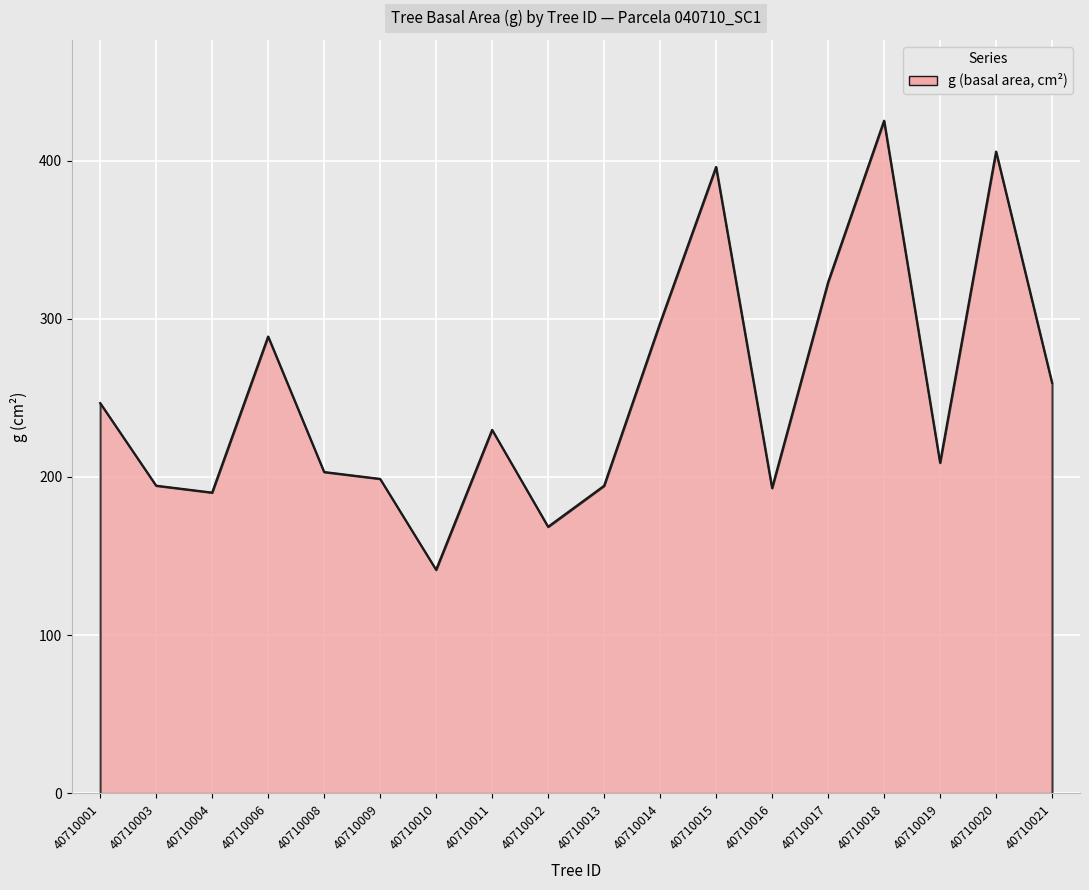

At which category does the chart reach its minimum across all series?

40710010